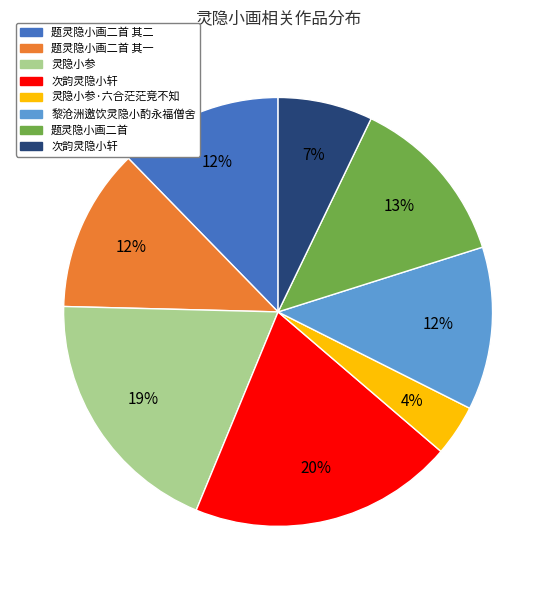

Is there any slice that represents more than half of the pie?

No